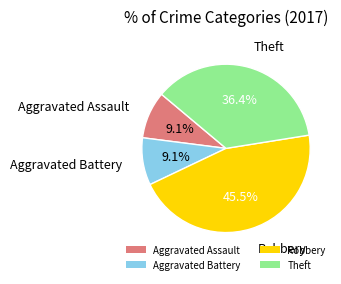

How many segments does this pie chart have?

4